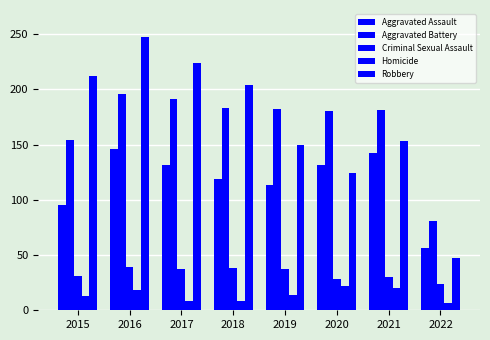

Does the chart contain any negative values?

No